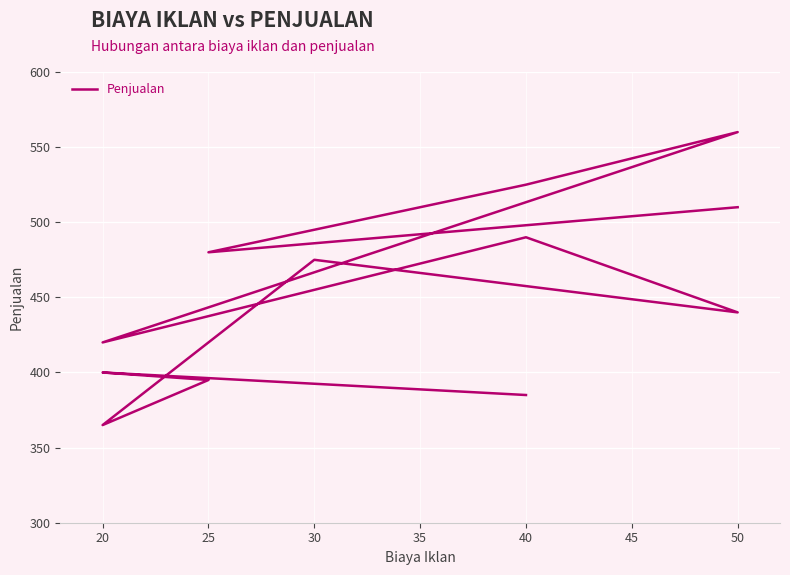

What position from the left is 9?

10